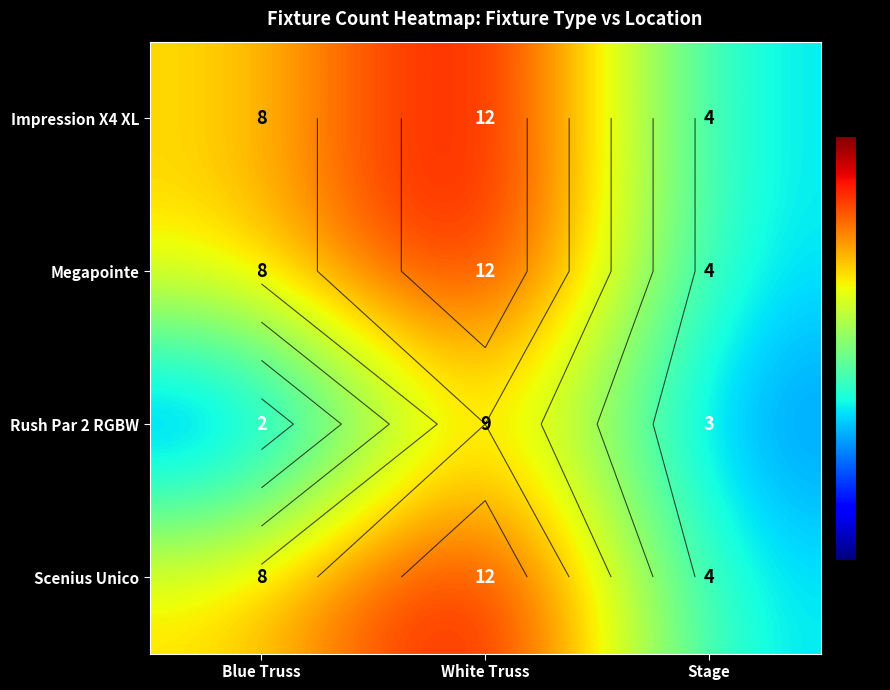

What is the difference between the second highest and minimum values in the Impression X4 XL series?

4